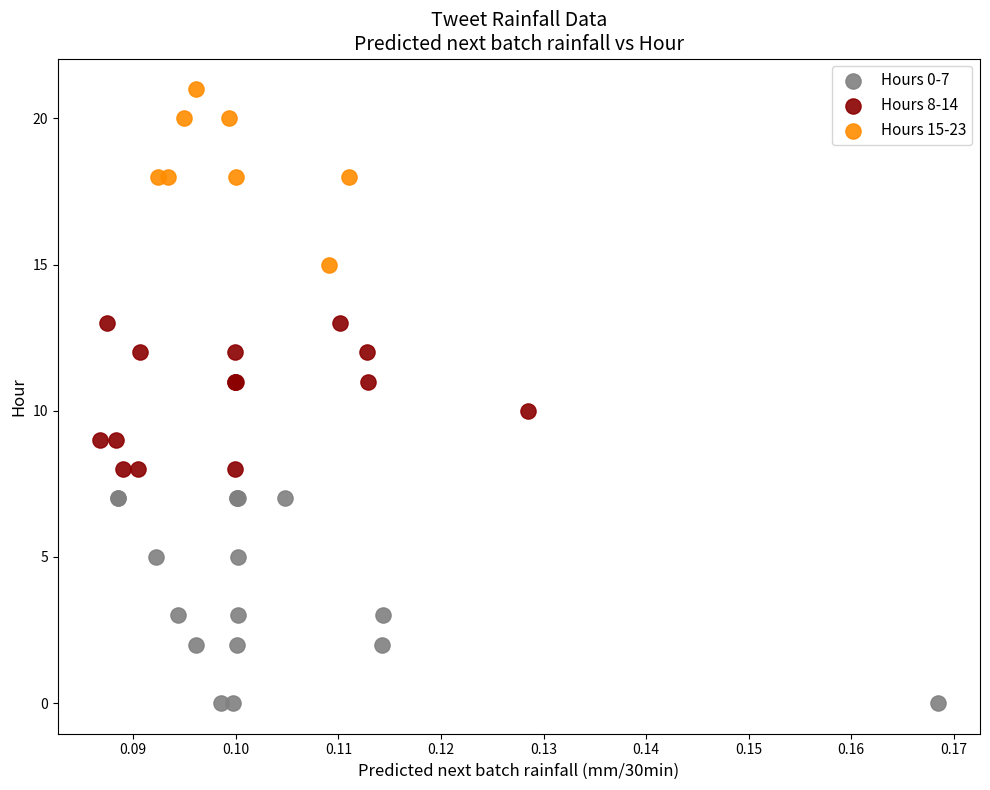

Which series contains the highest Y value?

Hours 15-23